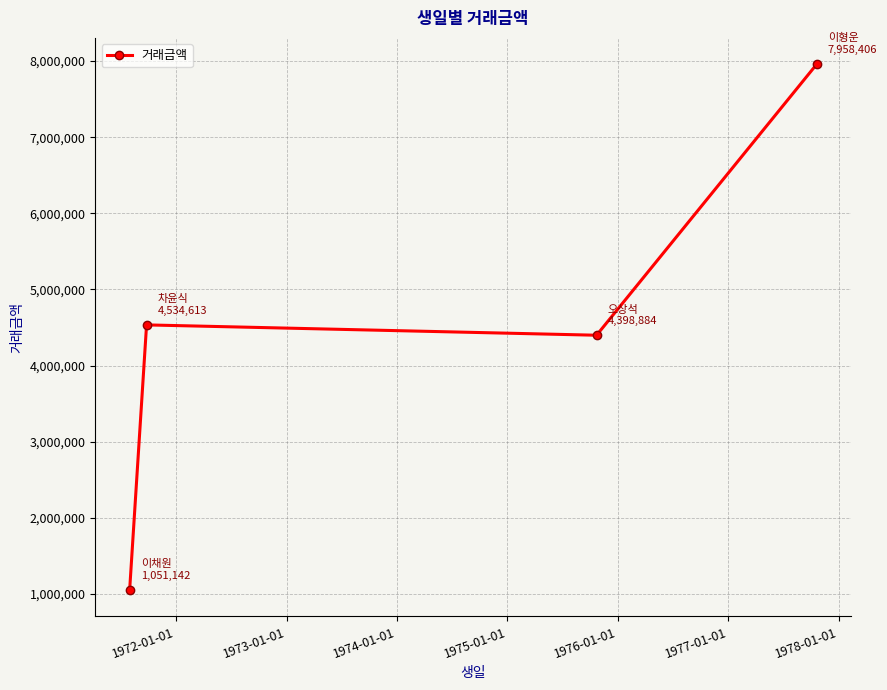

Reading left to right, extract all data points from this chart.

1051142	4534613	4398884	7958406